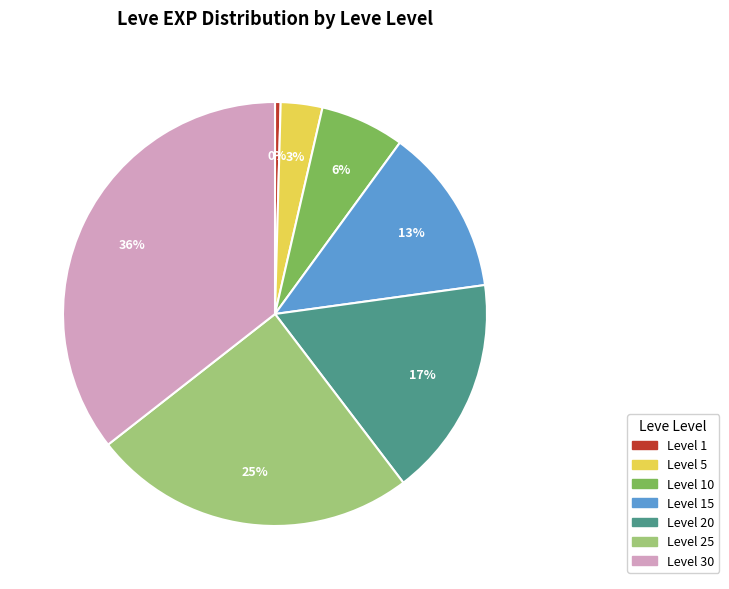

Count the number of slices in the pie.

7